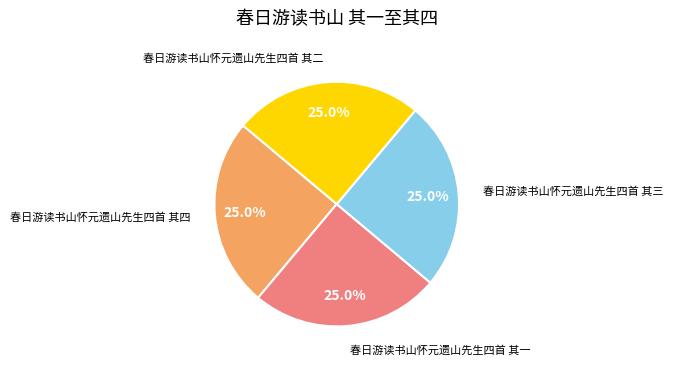

Is there a majority slice in this chart?

No